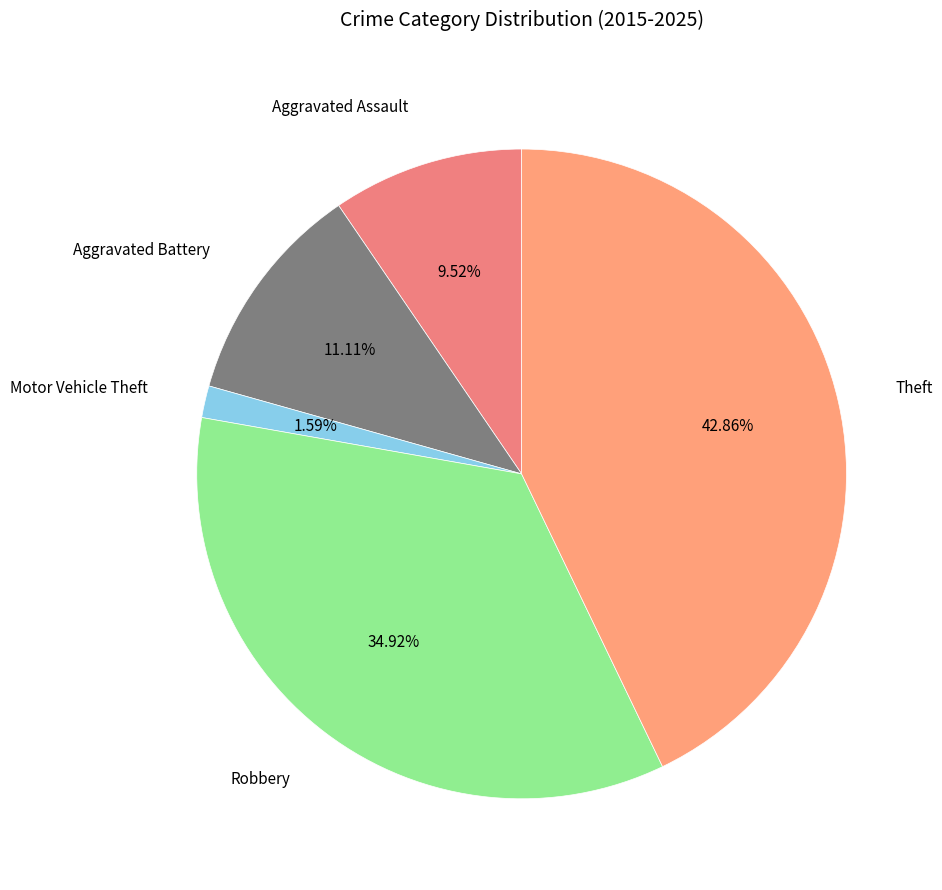

Count the number of slices in the pie.

5